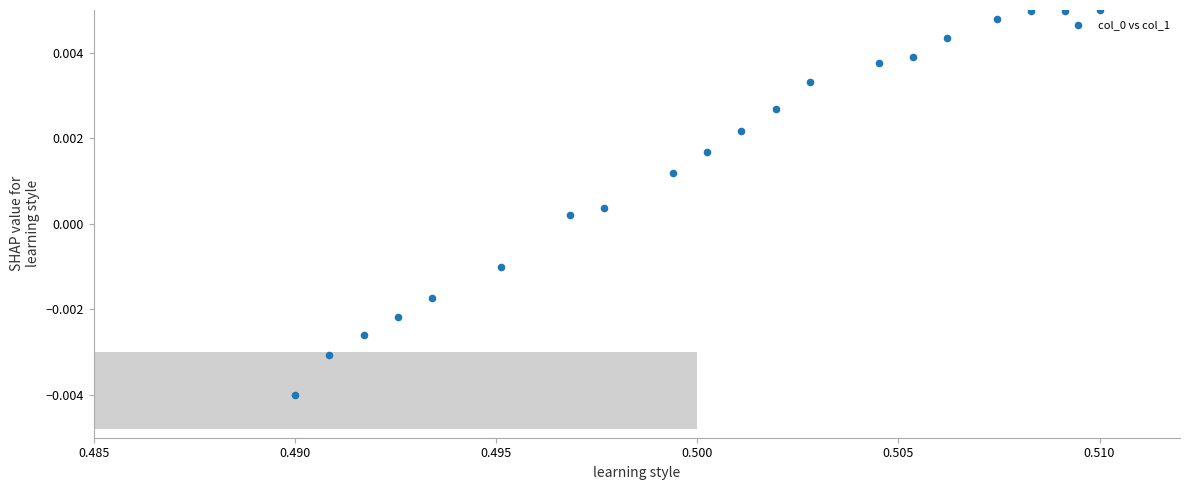

How many data points are displayed?

20